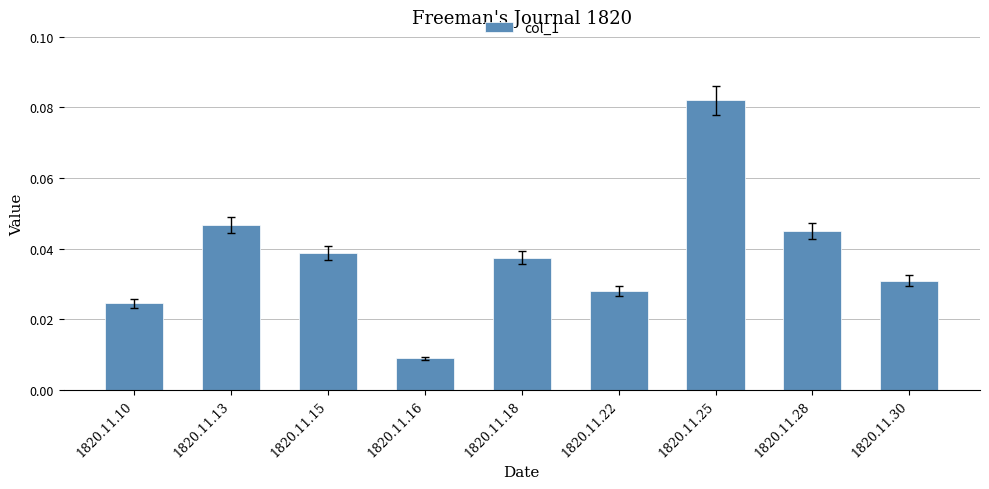

What is the change in value from 1820.11.16 to 1820.11.25?

+0.1